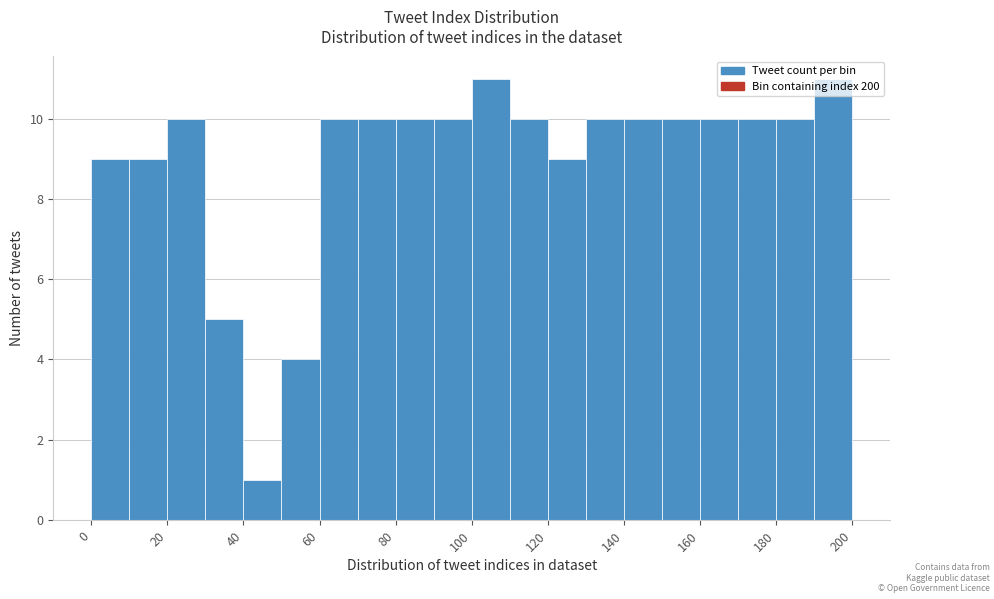

Reading left to right, transcribe this chart: for each bar, give the range it covers on the x-axis and its height. The values are not printed on the chart, so give them approximately, as read against the axis.

0 to 10: 9
10 to 20: 9
20 to 30: 10
30 to 40: 5
40 to 50: 1
50 to 60: 4
60 to 70: 10
70 to 80: 10
80 to 90: 10
90 to 100: 10
100 to 110: 11
110 to 120: 10
120 to 130: 9
130 to 140: 10
140 to 150: 10
150 to 160: 10
160 to 170: 10
170 to 180: 10
180 to 190: 10
190 to 200: 11